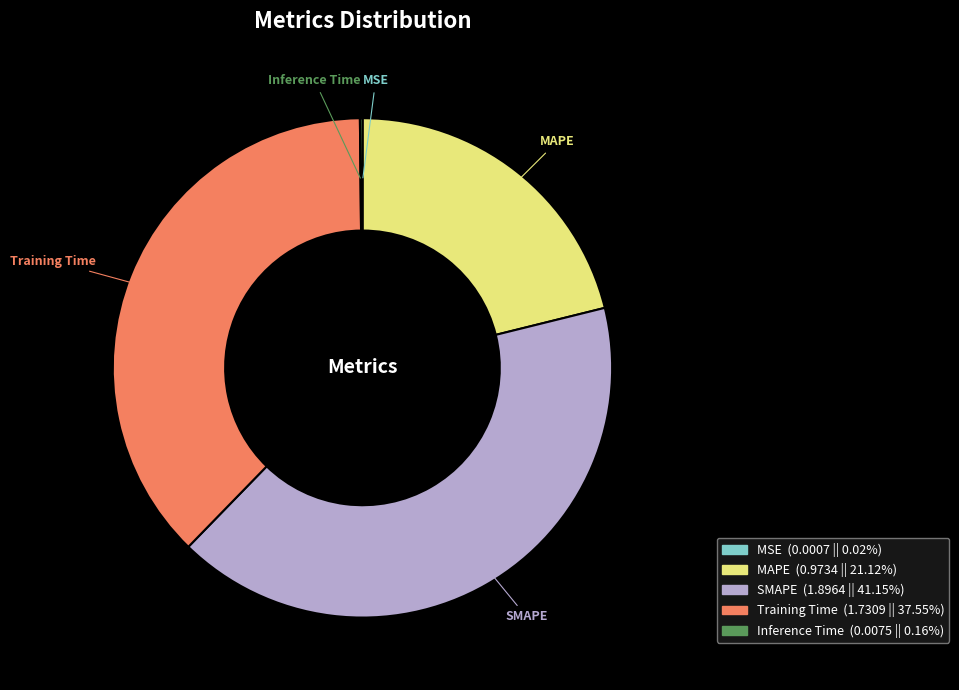

Which slice is the largest?

SMAPE